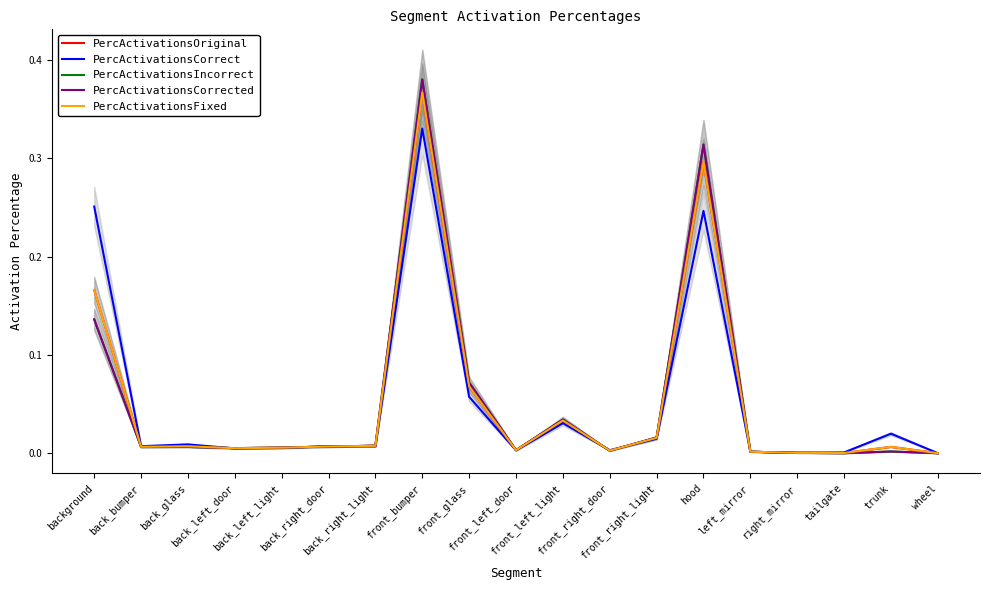

True or false: PercActivationsFixed and PercActivationsCorrected intersect in this chart.

True